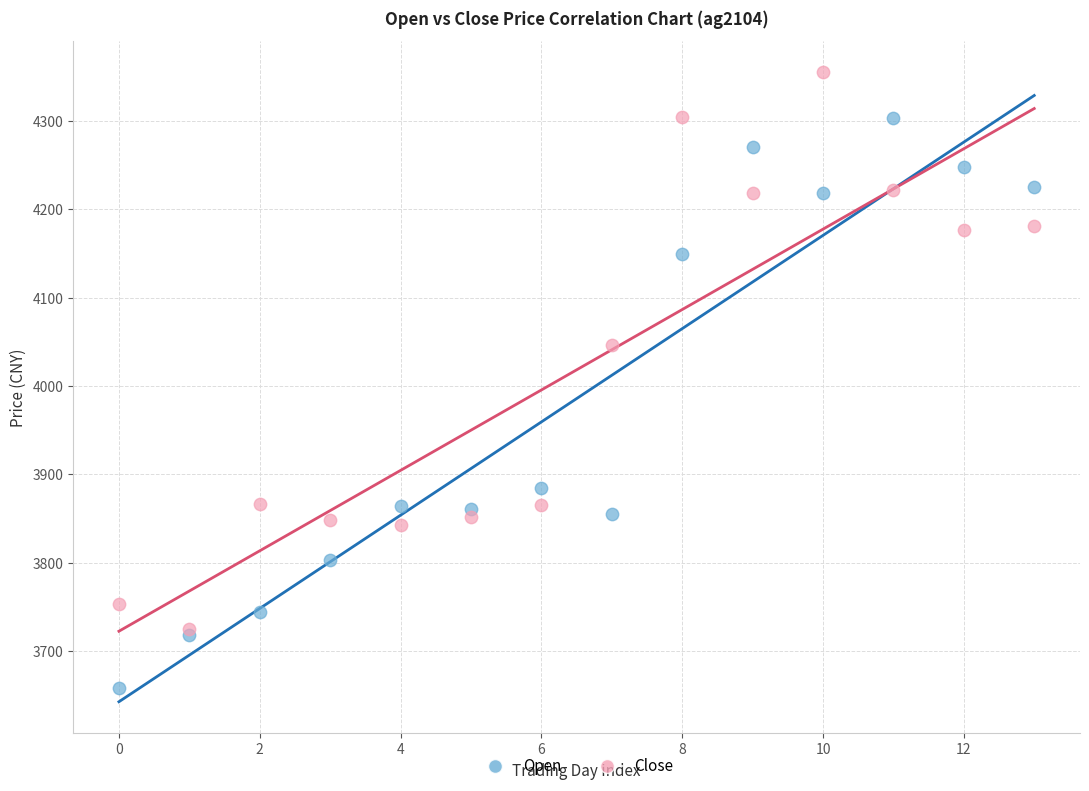

Across all series, what Y value is closest to 4006?

4046